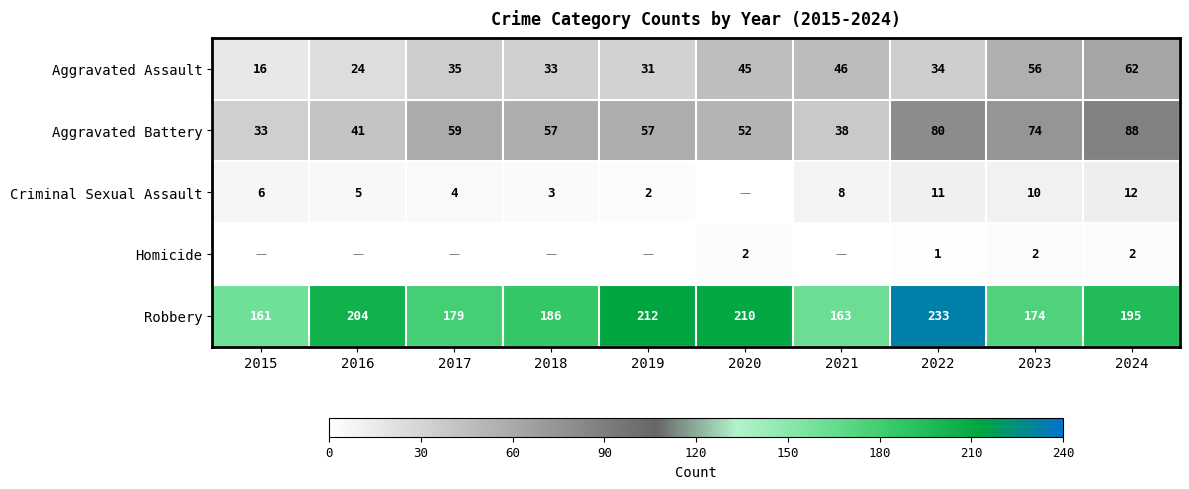

What is the total value across all series at 2022?

359